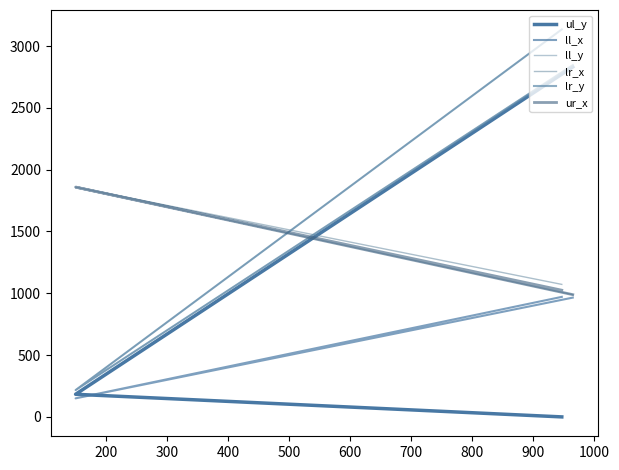

Which series changed the most between 200 and 300?

ul_y